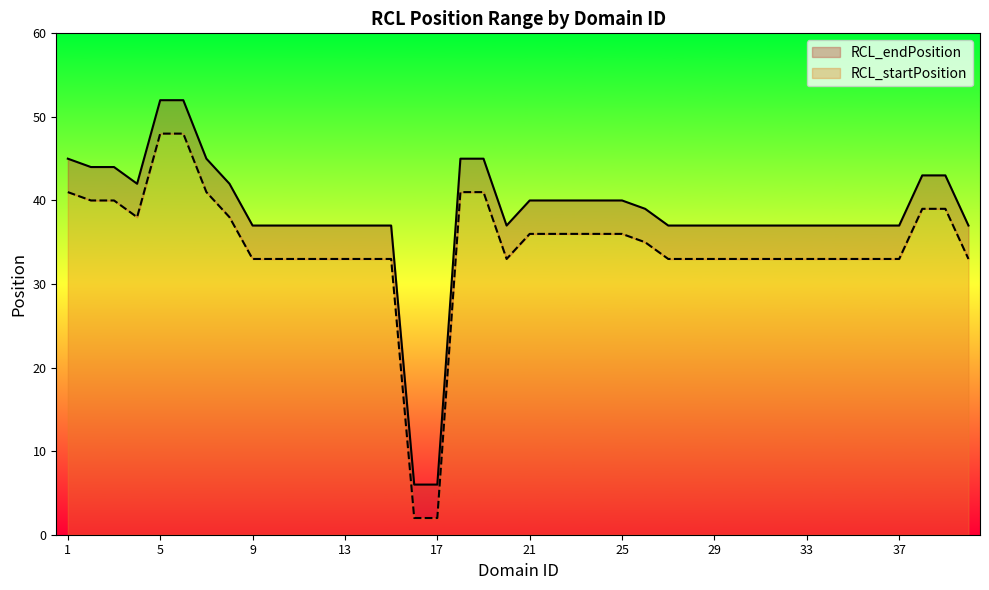

The value of RCL_startPosition at 16 is 3. True or false?

False